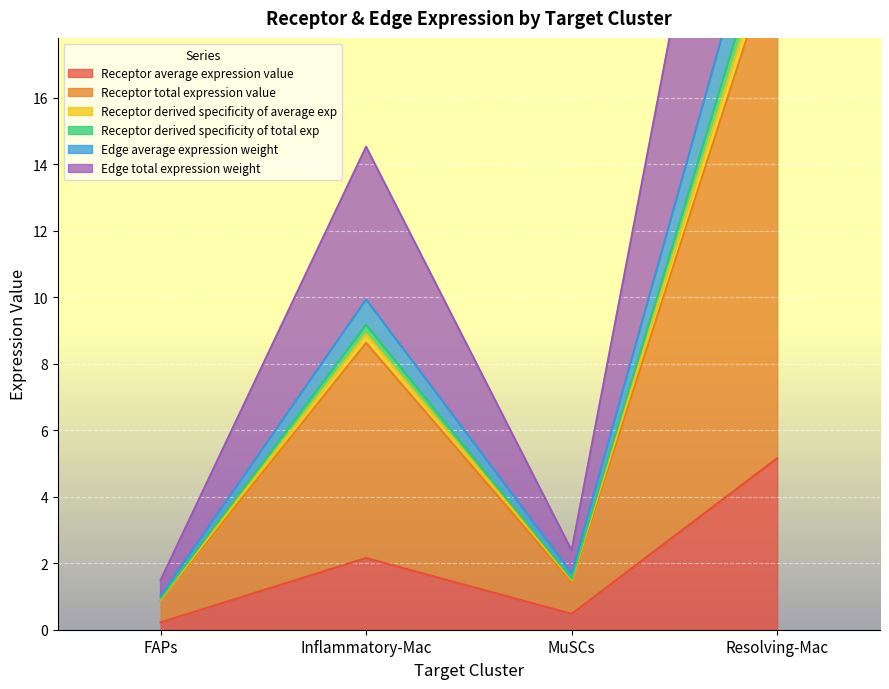

Which series has the widest spread of values?

Receptor total expression value